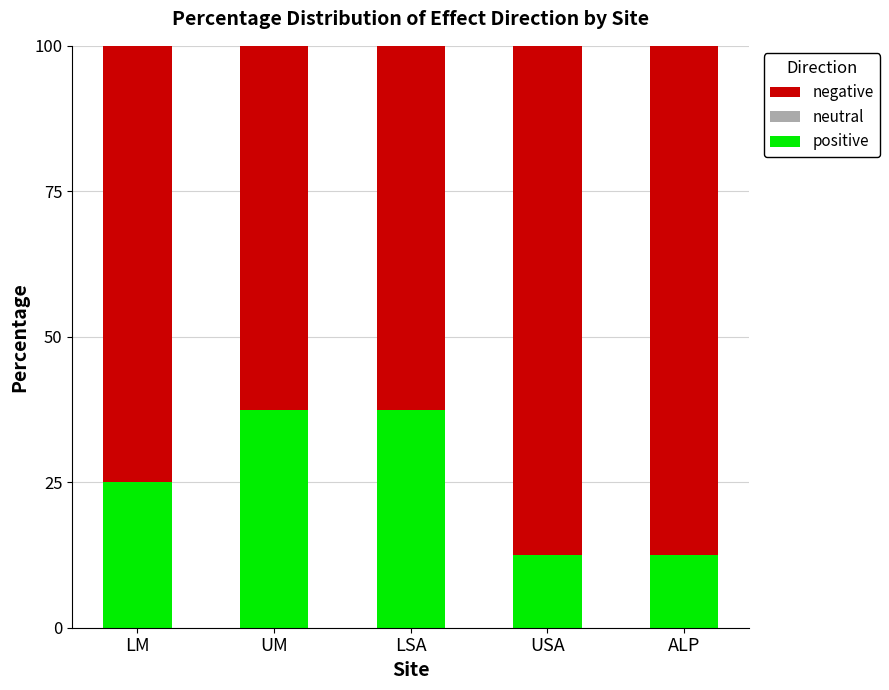

Reading right to left, transcribe the values for positive.

ALP=12.5	USA=12.5	LSA=37.5	UM=37.5	LM=25.0